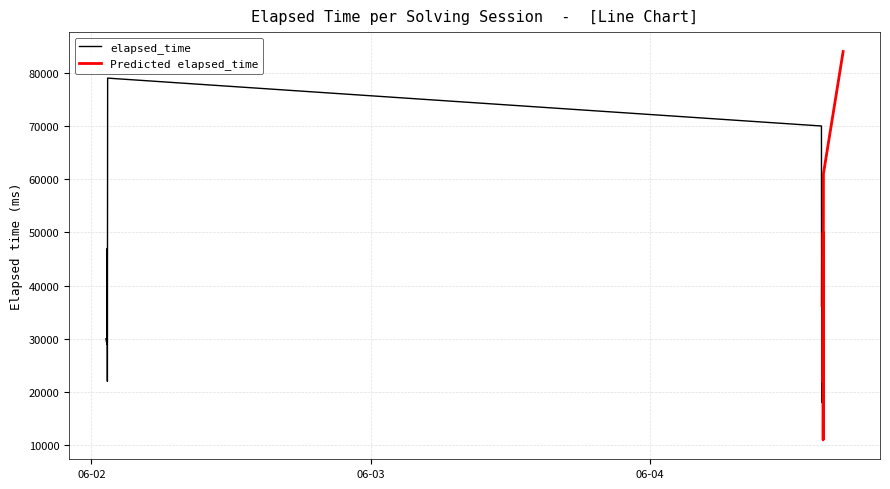

What is the maximum value shown in the chart?

84000